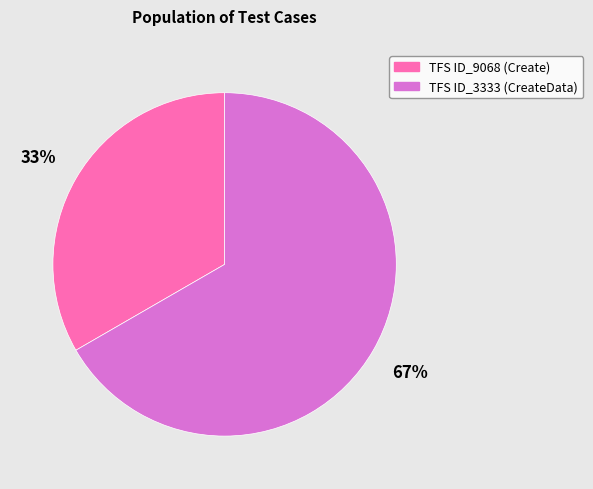

Rank the categories by value from highest to lowest.

TFS ID_3333 (CreateData), TFS ID_9068 (Create)